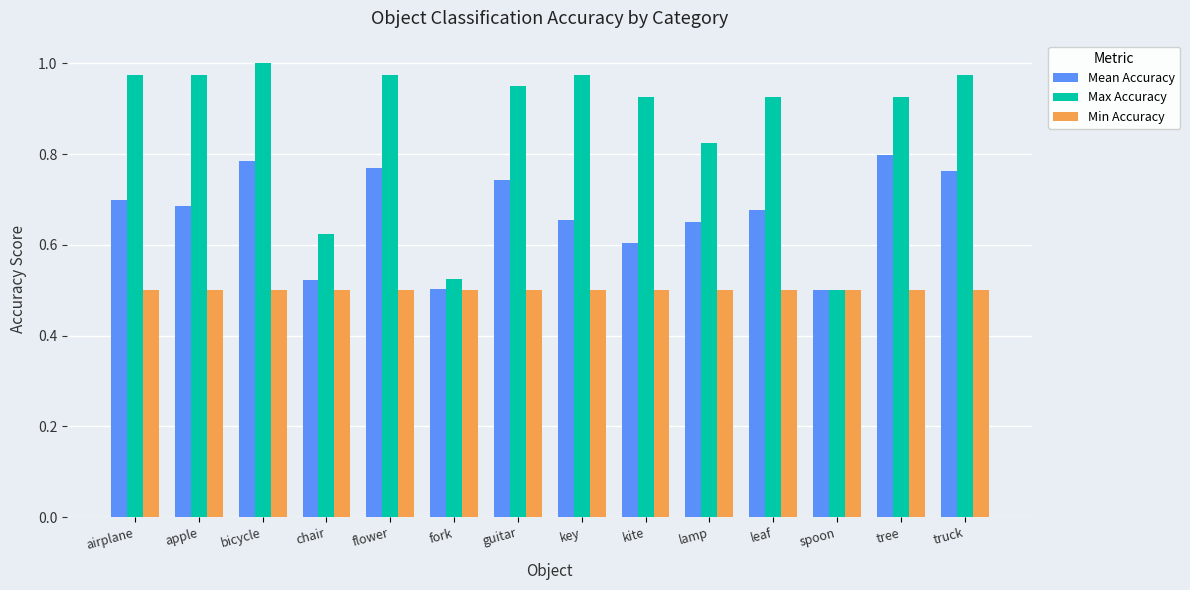

Rank the series by their maximum value, from highest to lowest.

Max Accuracy, Mean Accuracy, Min Accuracy